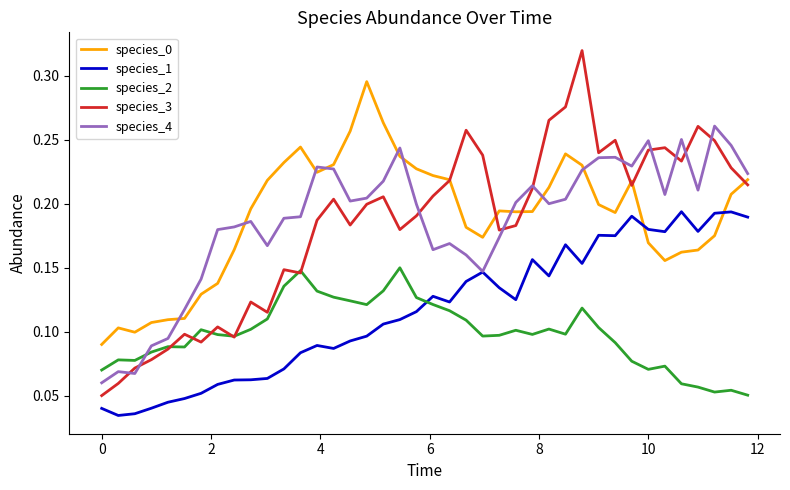

True or false: species_1 has more than 0 points higher than both neighbors.

True